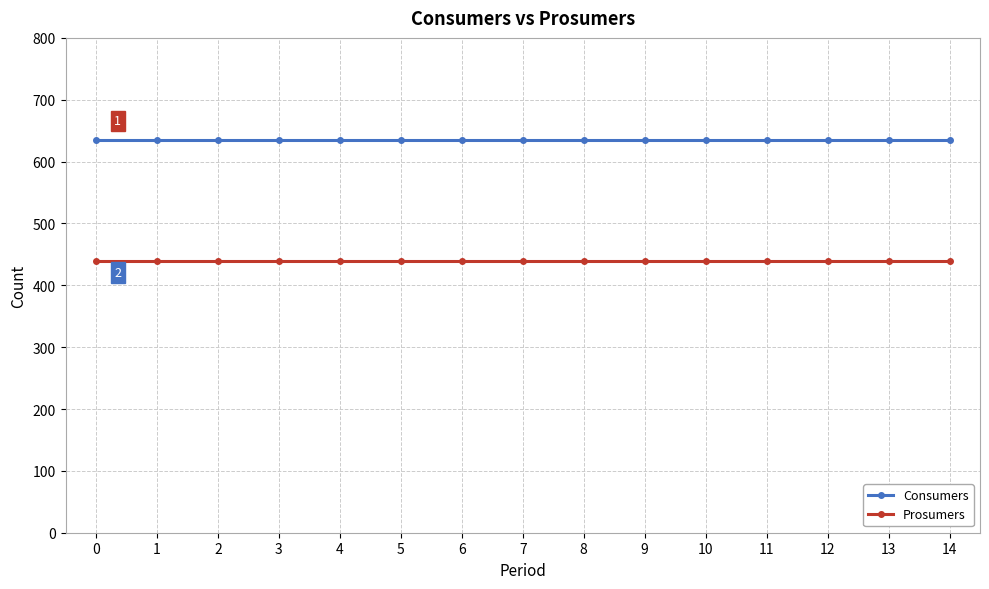

List the series in order of their peak value, lowest first.

Prosumers, Consumers